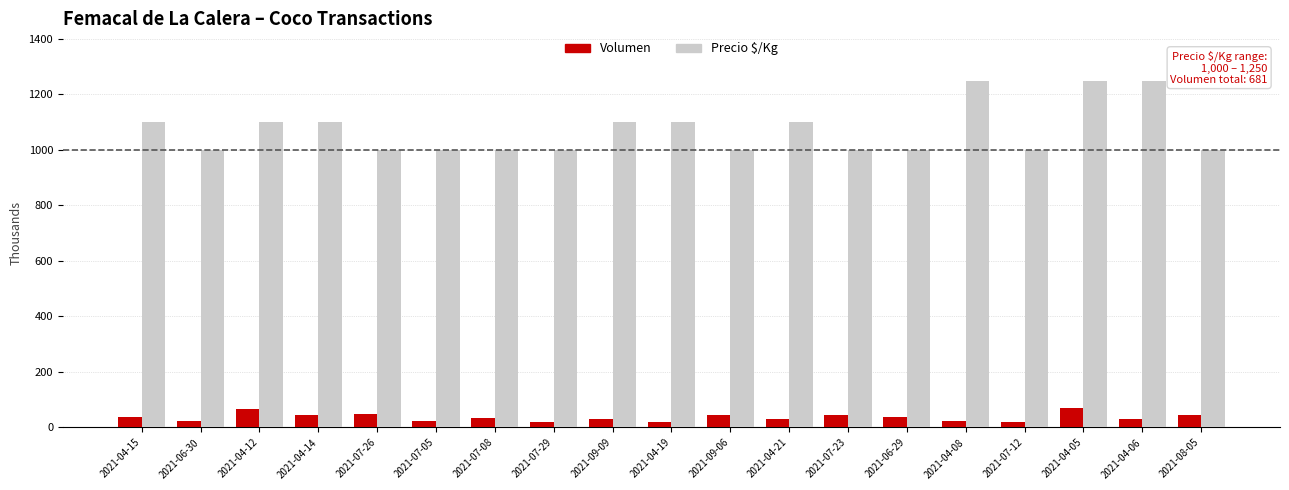

Does the chart contain stacked bars?

No